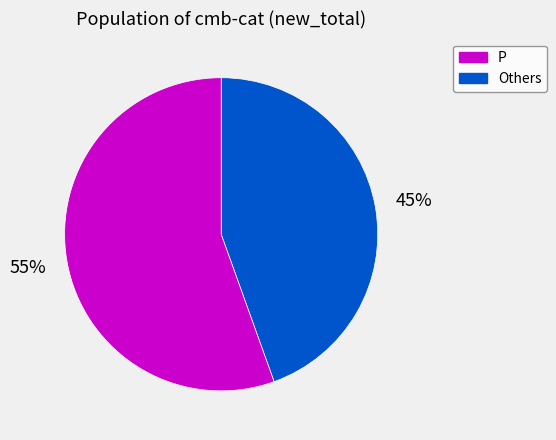

To the nearest percent, what is the average slice percentage?

50%